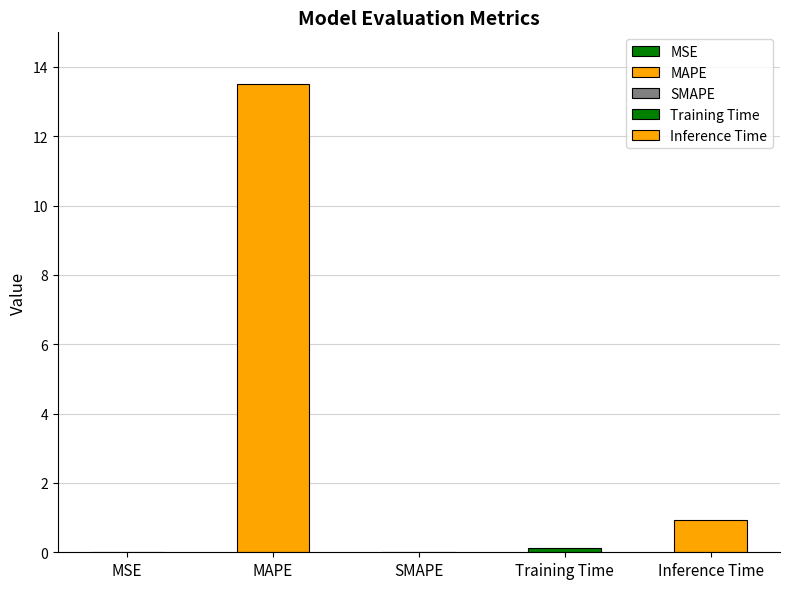

Reading left to right, transcribe all the data shown in this chart.

MSE=0.0	MAPE=13.5	SMAPE=0.0	Training Time=0.1	Inference Time=0.9